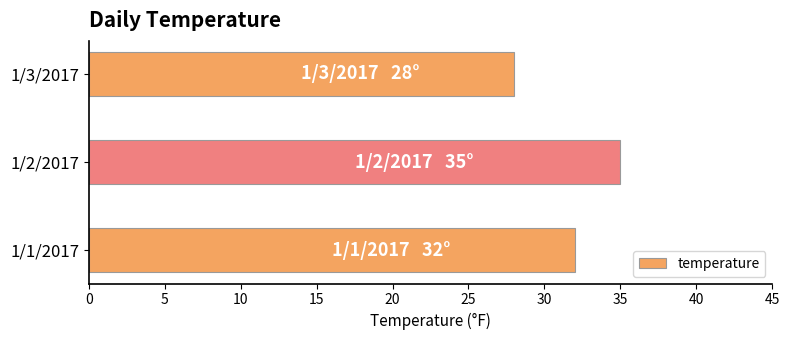

Which has a higher value, 1/3/2017 or 1/1/2017?

1/1/2017